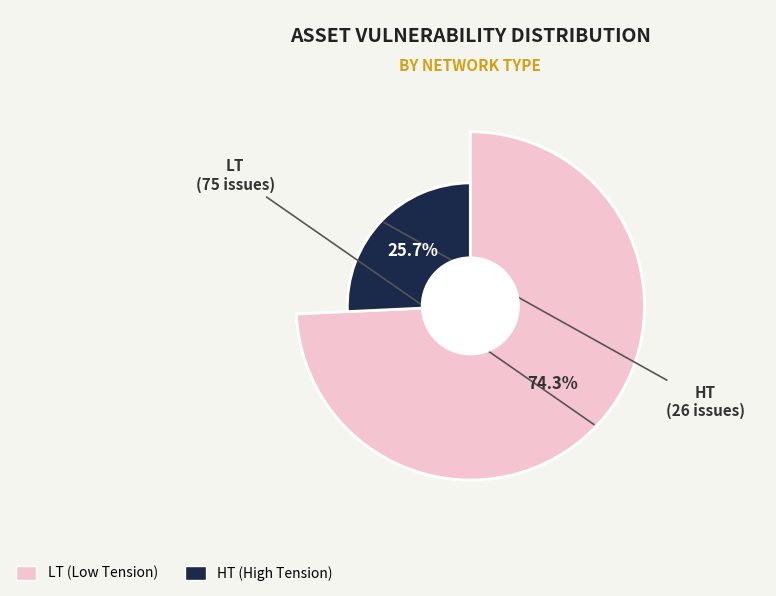

To the nearest percent, what is the average slice percentage?

50%